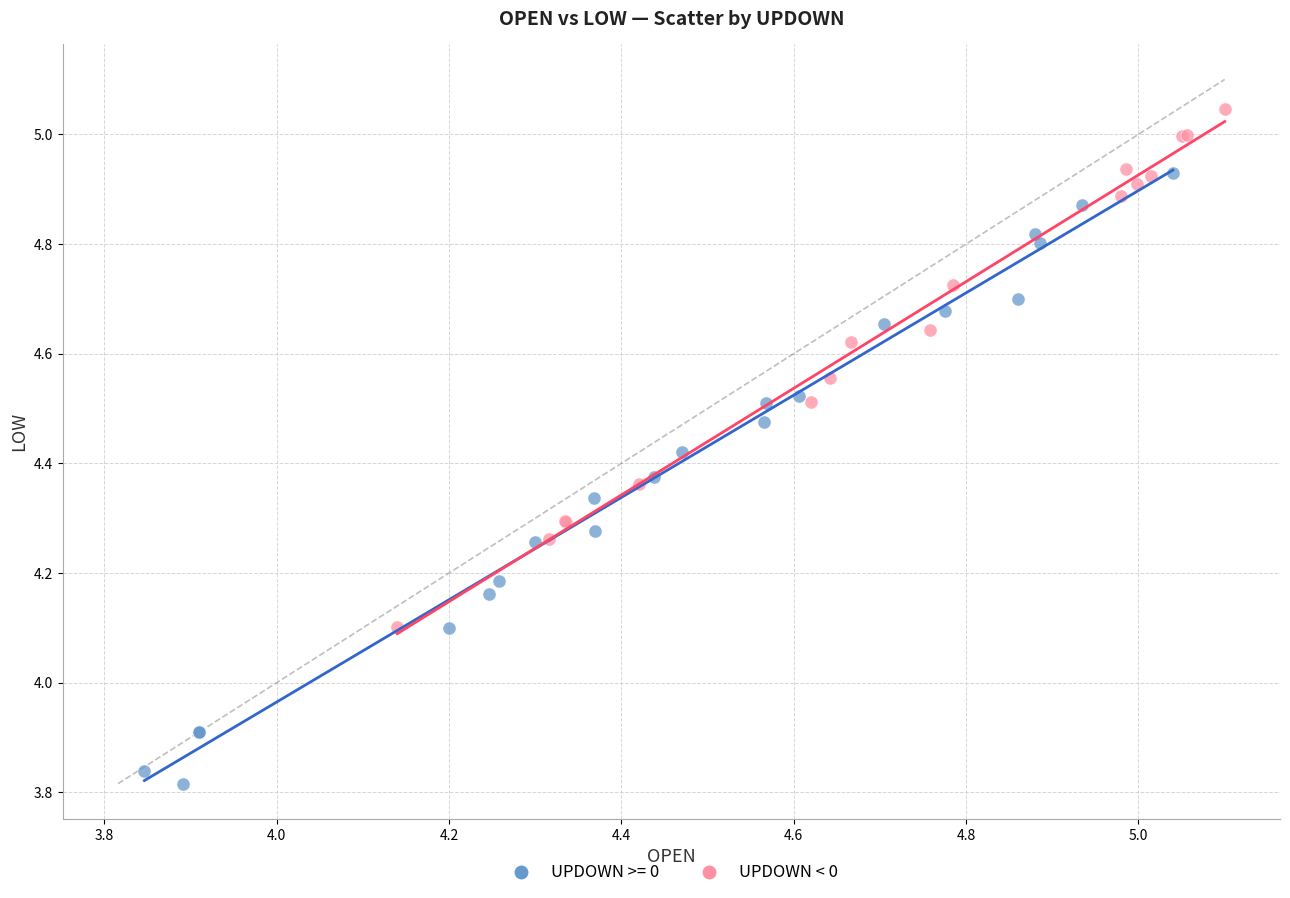

Which series has the largest Y range (max minus min)?

UPDOWN >= 0